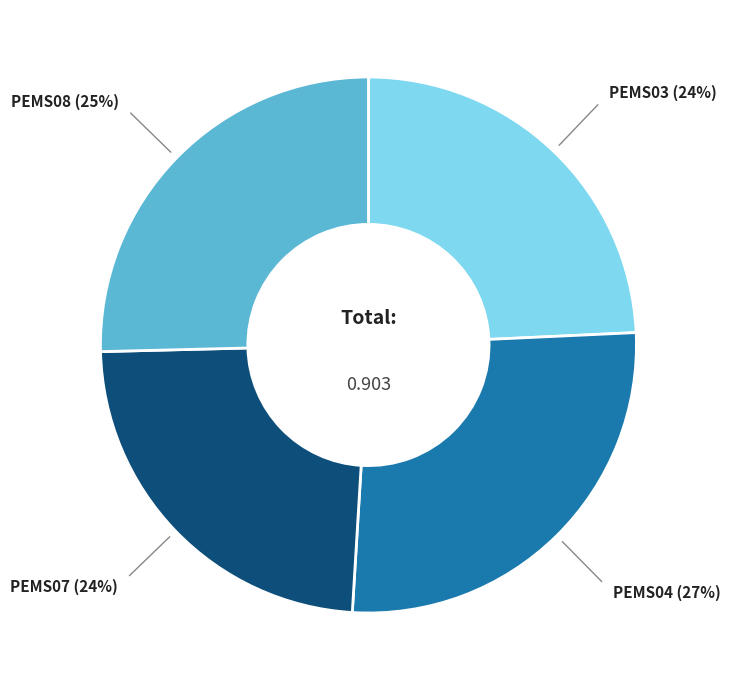

Is it true that PEMS07 is 36% of the pie?

False